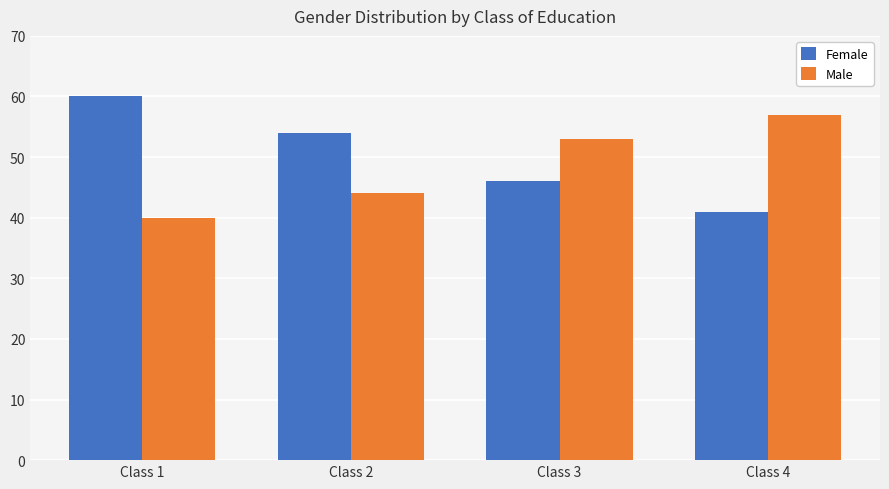

What is the spread (max minus min) of values at Class 2?

10